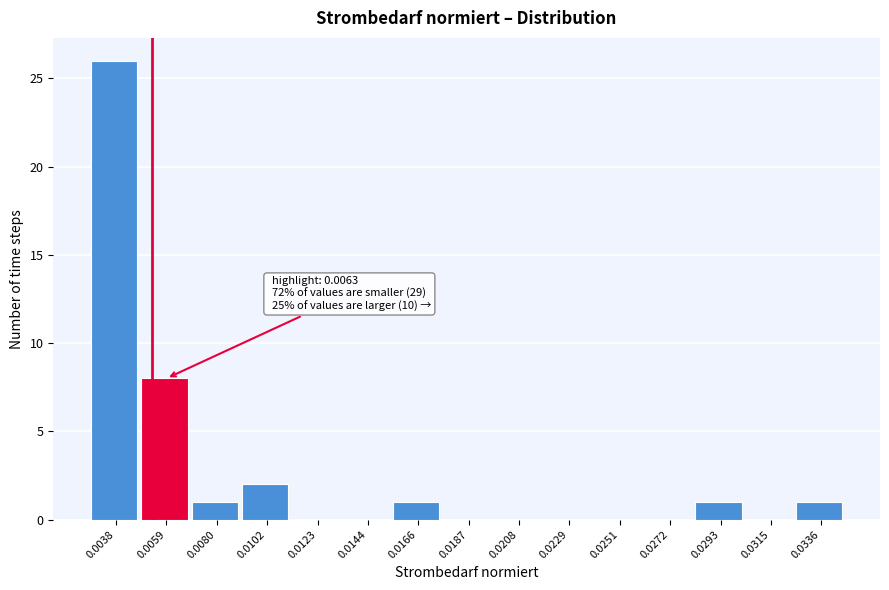

Reading left to right, list all the values displayed in this chart.

0.0038=26	0.0059=8	0.0080=1	0.0102=2	0.0123=0	0.0144=0	0.0166=1	0.0187=0	0.0208=0	0.0229=0	0.0251=0	0.0272=0	0.0293=1	0.0315=0	0.0336=1